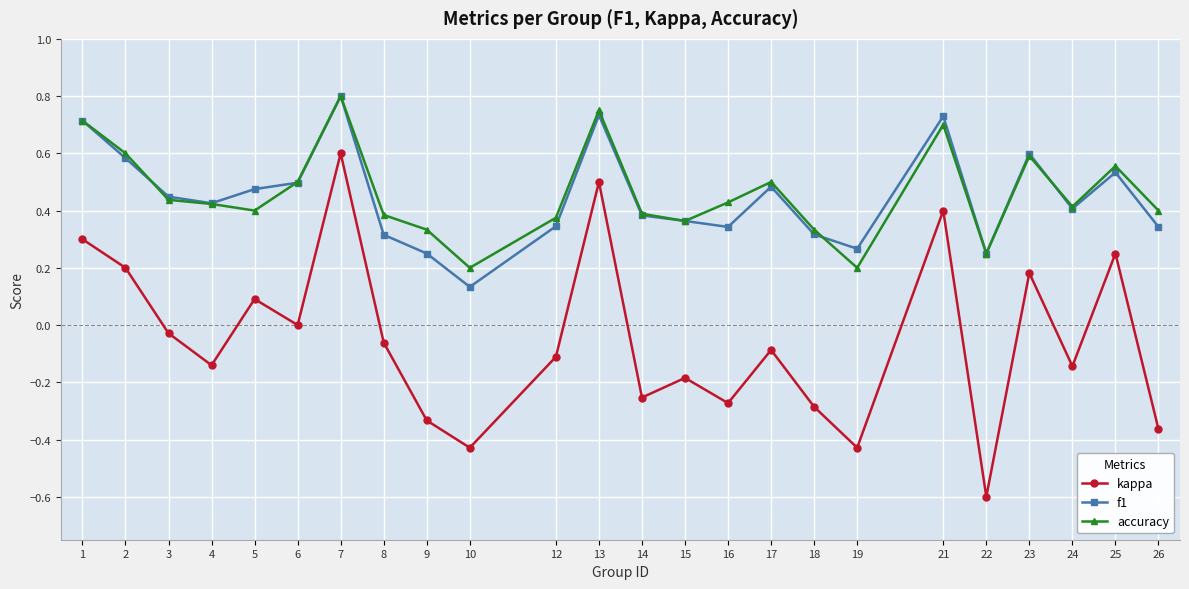

What is the difference between the maximum and minimum values in the kappa series?

1.2